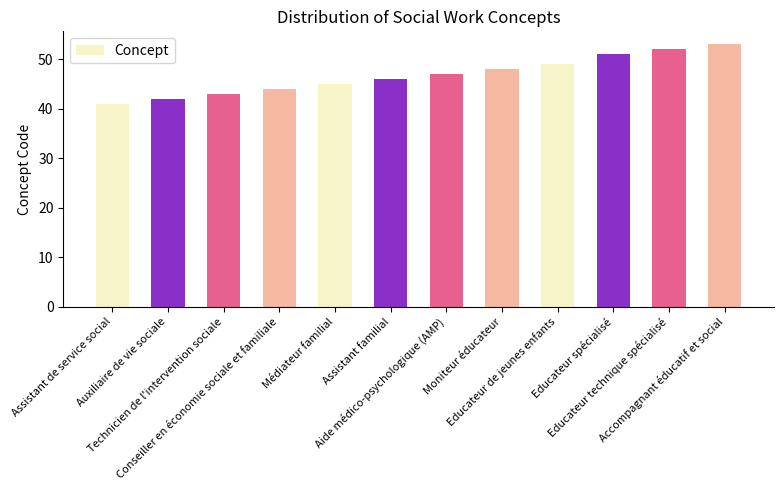

What is the minimum value shown in the chart?

41